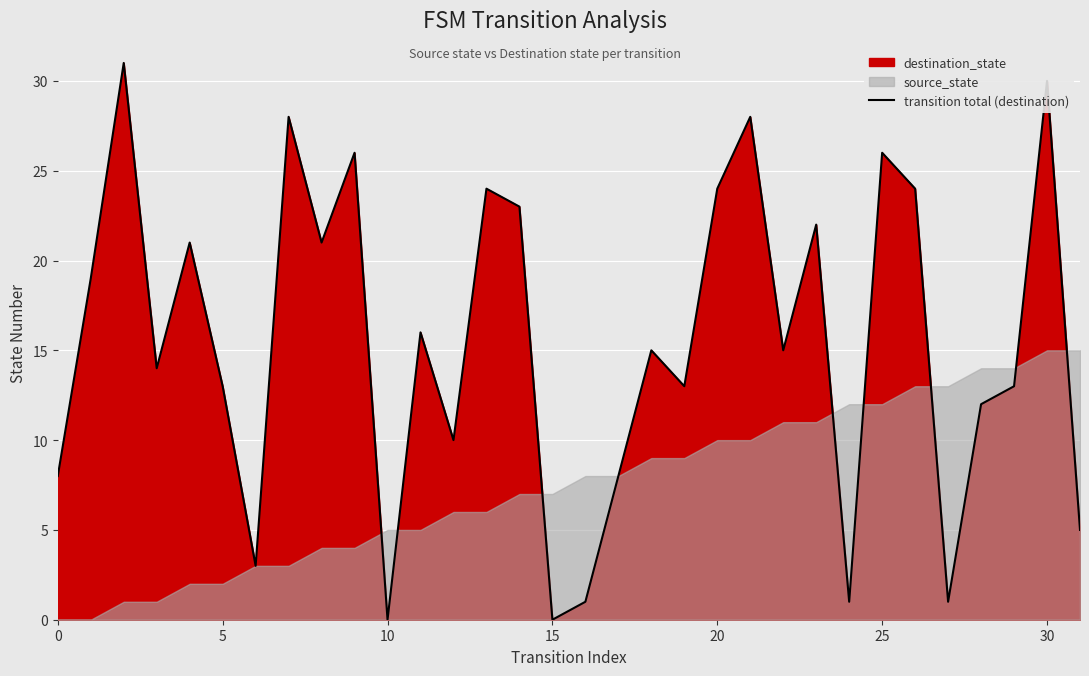

What is the sum of all values?

495